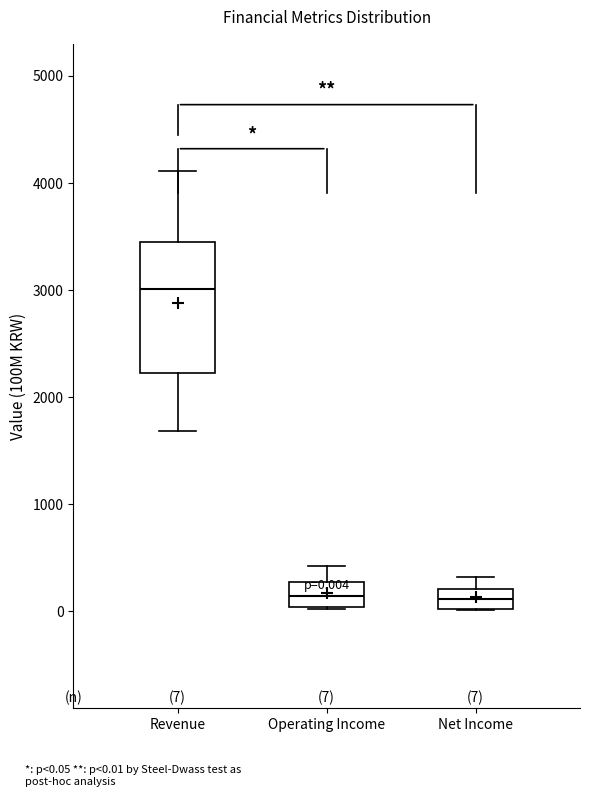

Which box is the tallest, from its lower edge to its upper edge?

Revenue